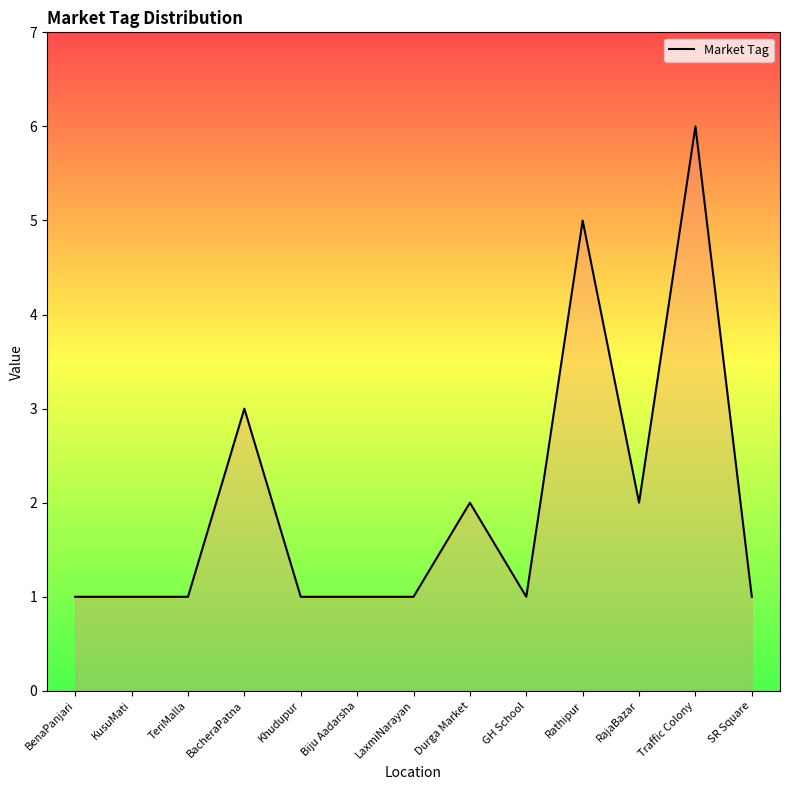

How many lines are shown in the chart?

1